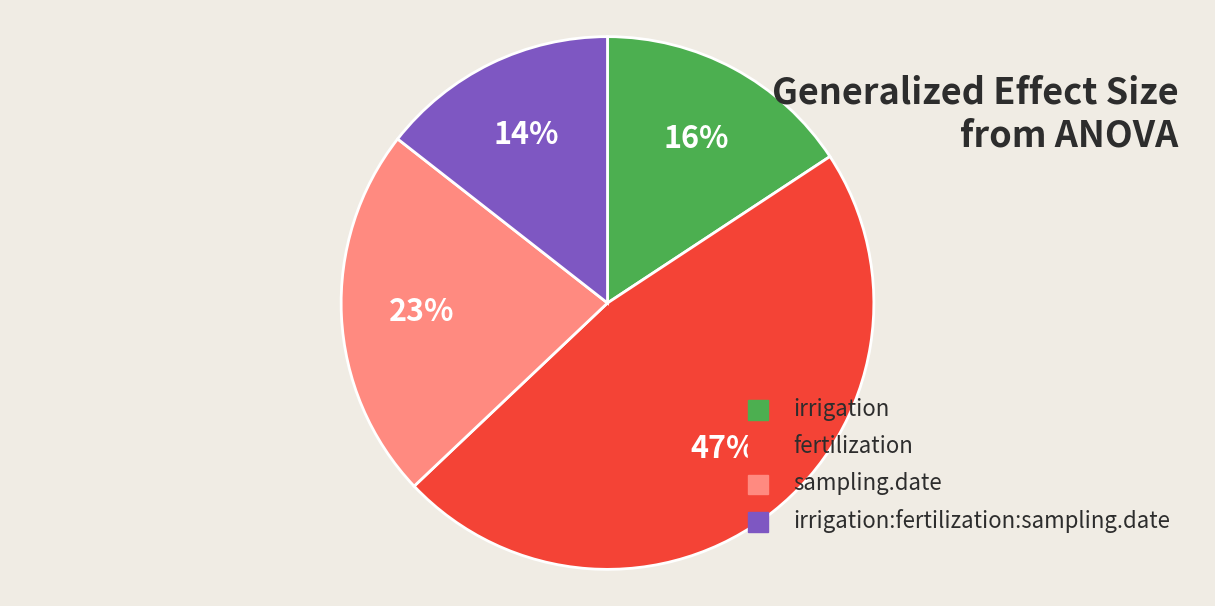

To the nearest percent, what is the combined percentage of irrigation:fertilization:sampling.date and sampling.date?

37%